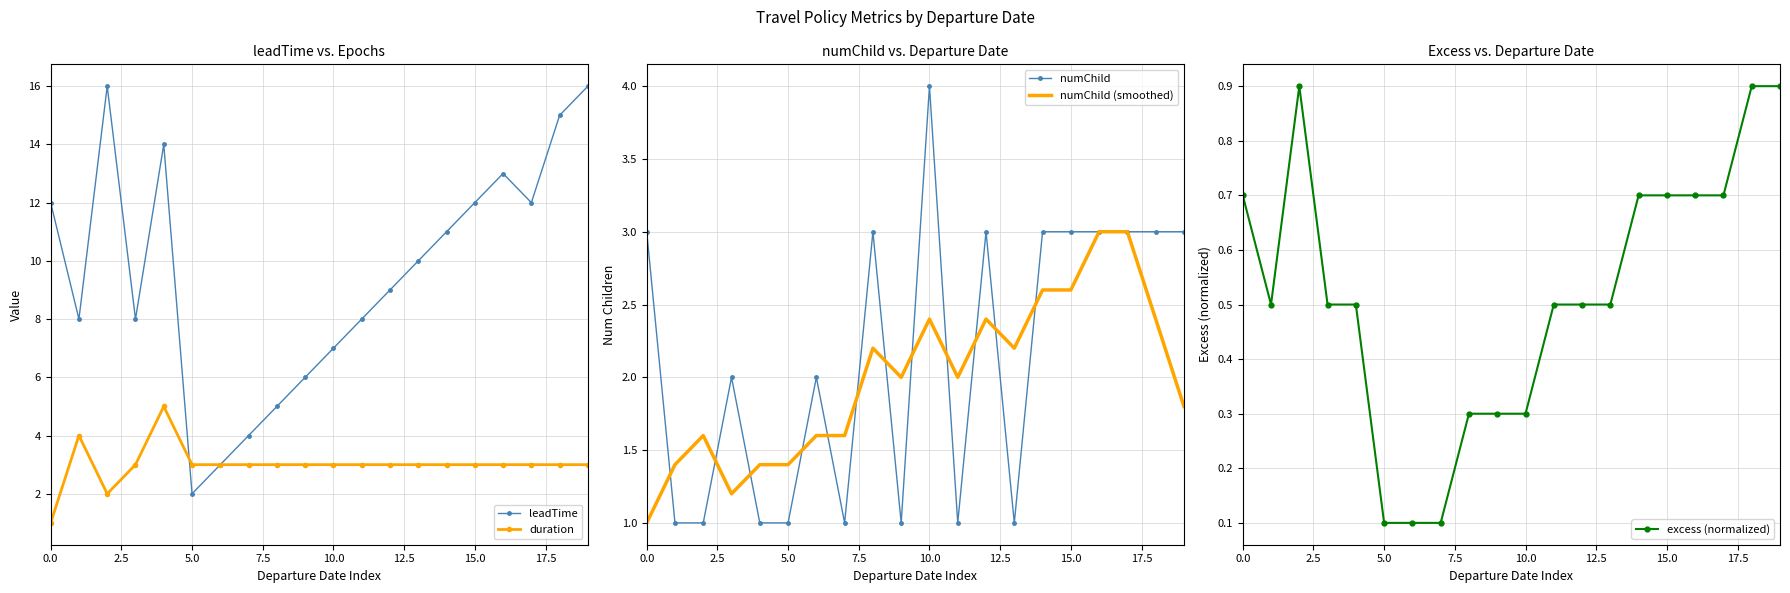

How many intersections are there between numChild (smoothed) and numChild?

14